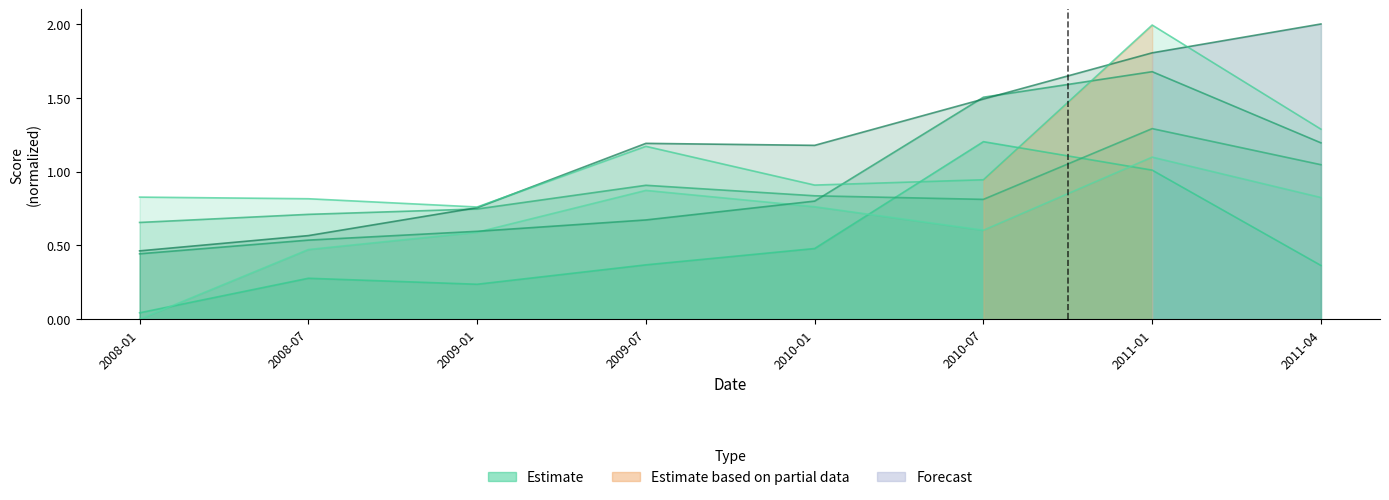

True or false: CHL has more than 1 interior local peaks.

True